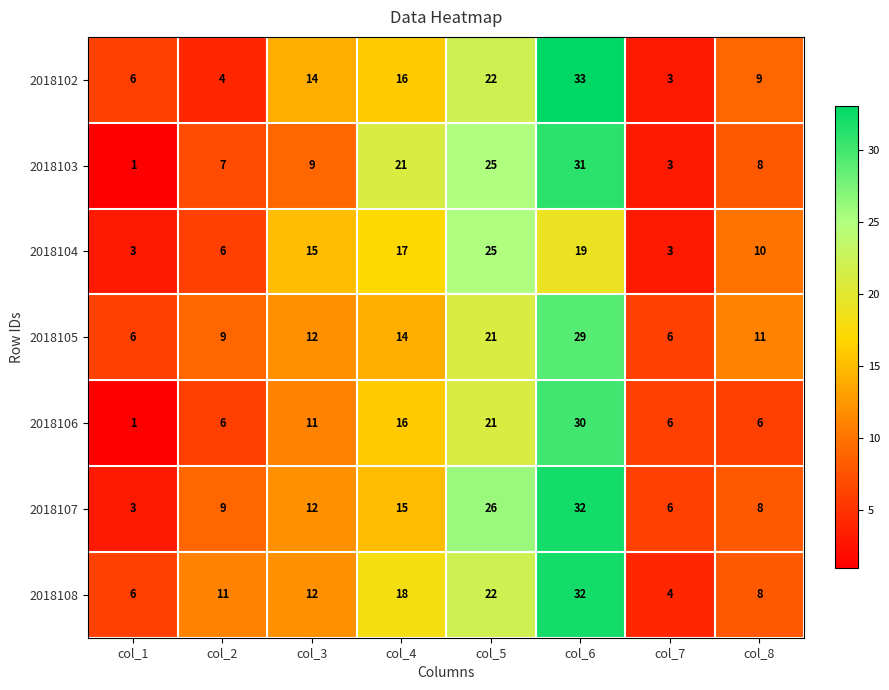

What is the difference between the 2018107 values at col_7 and col_5?

20